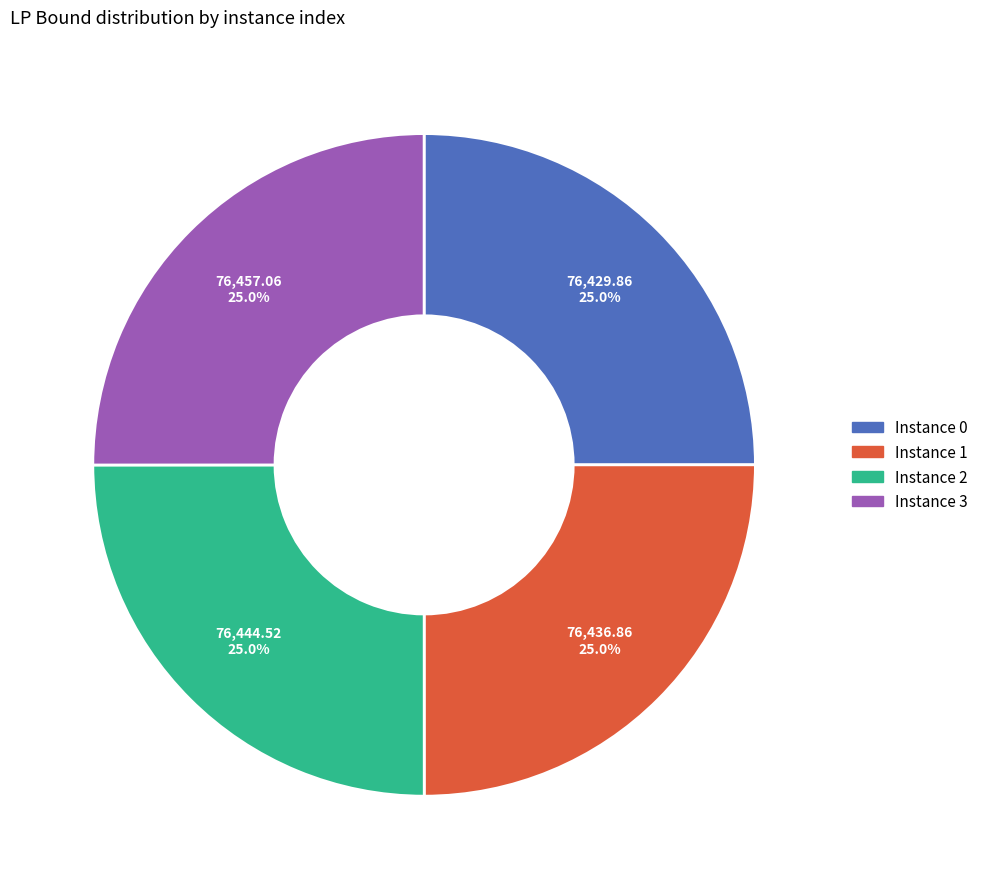

Is there a majority slice in this chart?

No